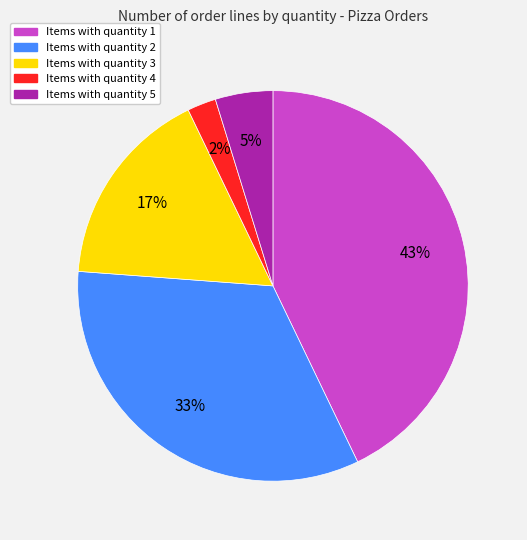

To the nearest percent, what is the average slice percentage?

20%